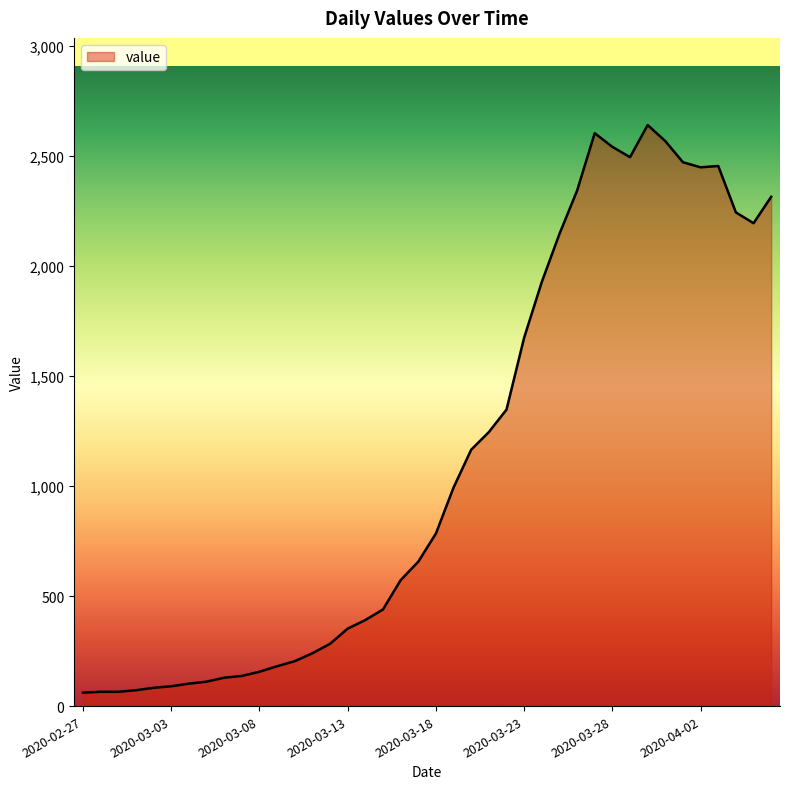

What is the greatest value displayed?

2640